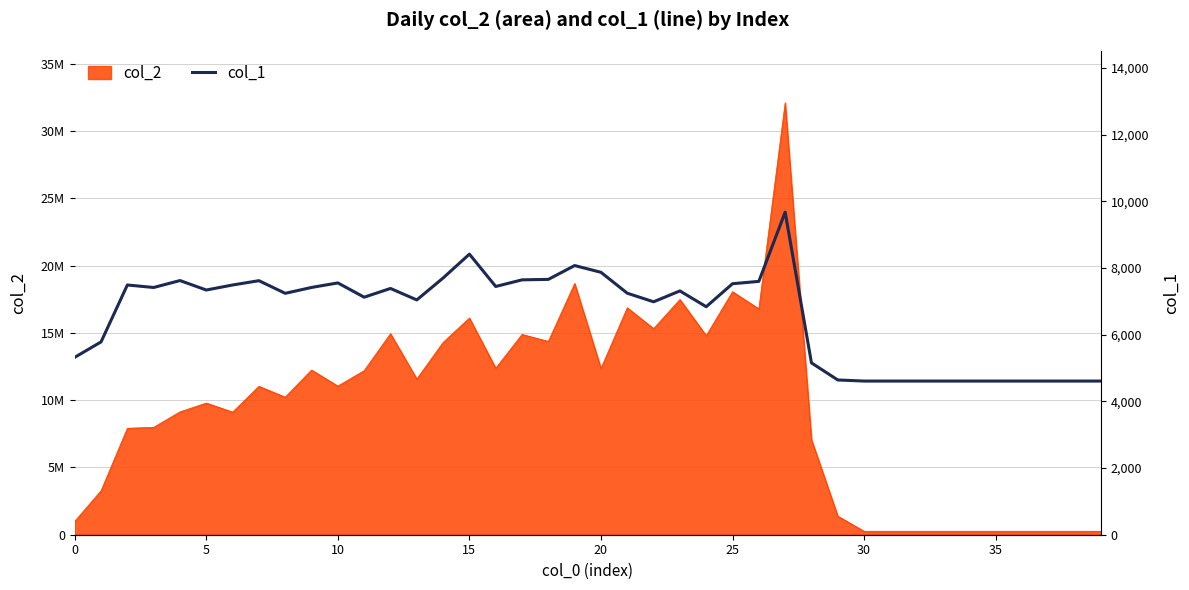

True or false: the data shows 7527 at 25.

True